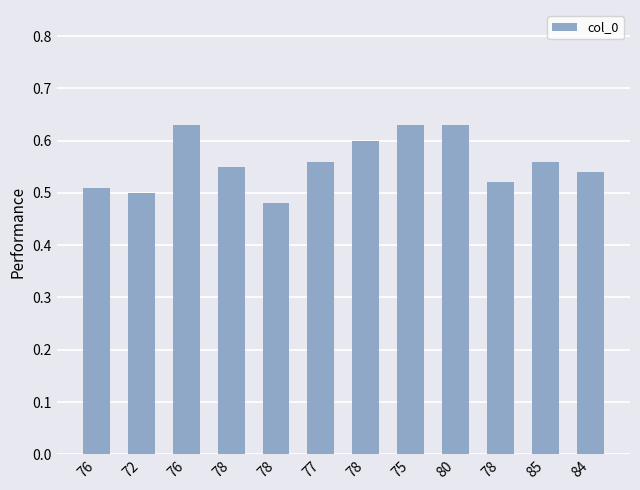

What is the difference between the maximum and second lowest values?

0.1